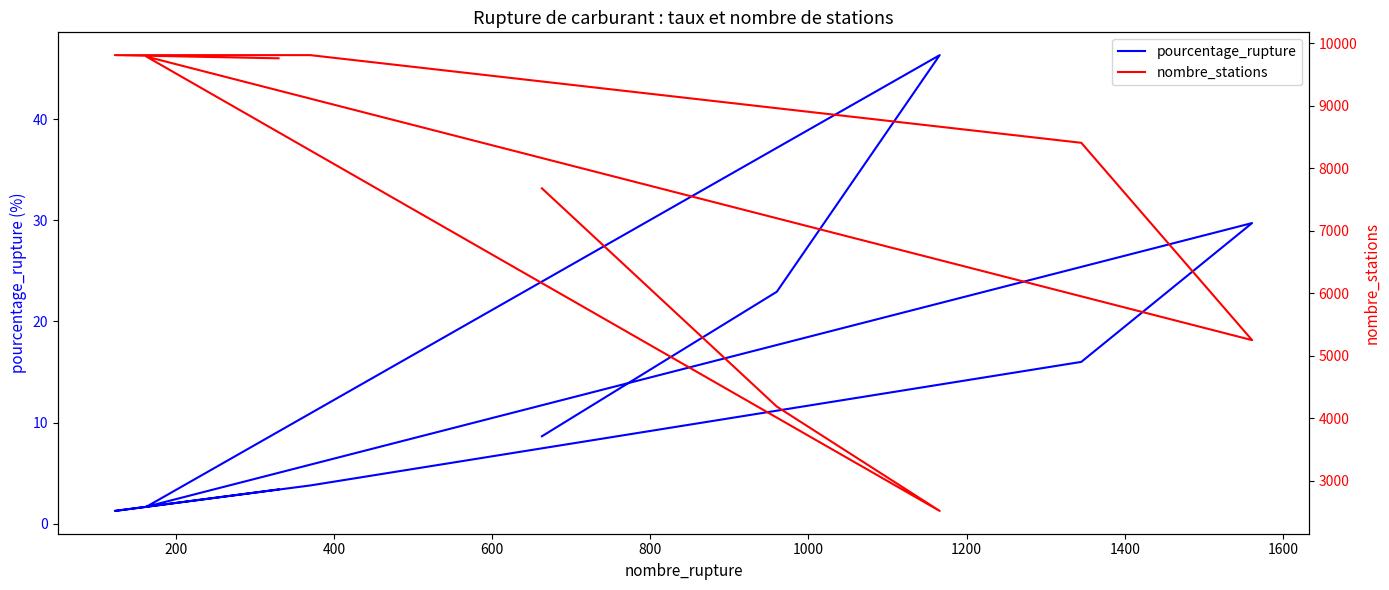

What is the spread (max minus min) of values at 1200?

9805.2